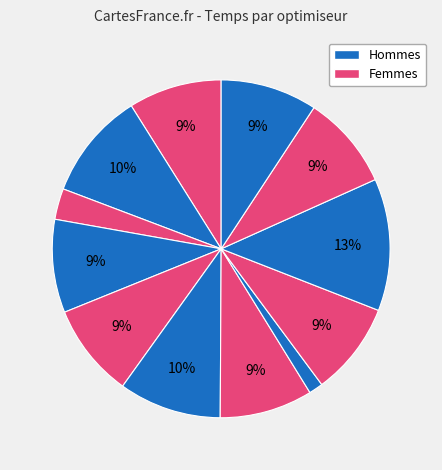

How many slices are in this pie chart?

12